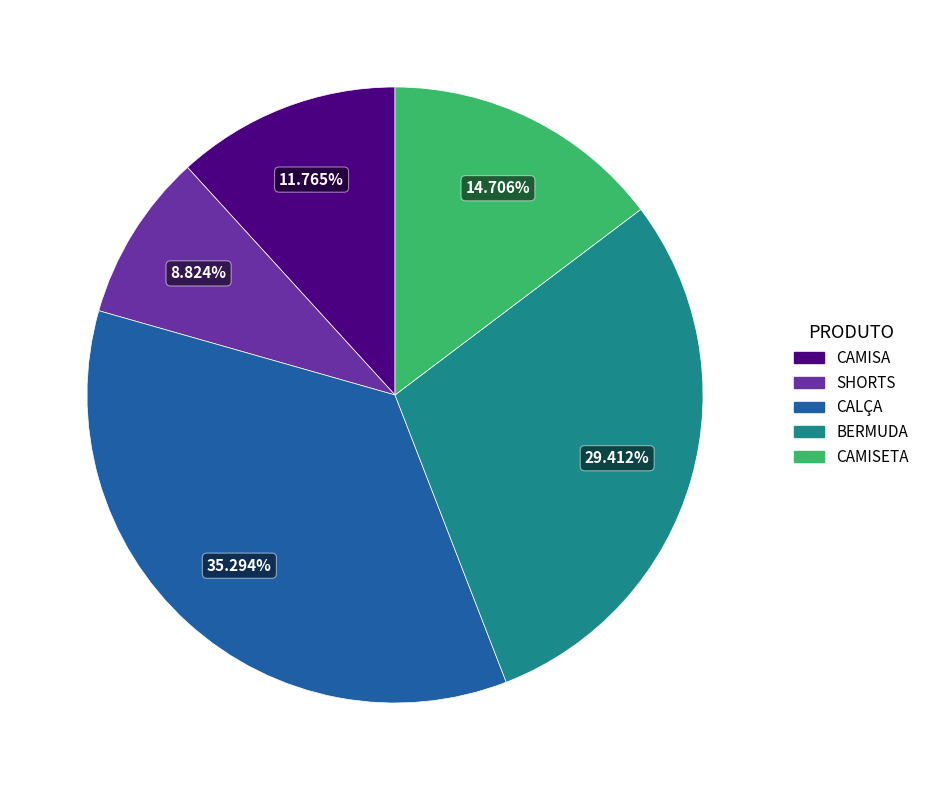

Which category has the smallest portion of the pie?

SHORTS